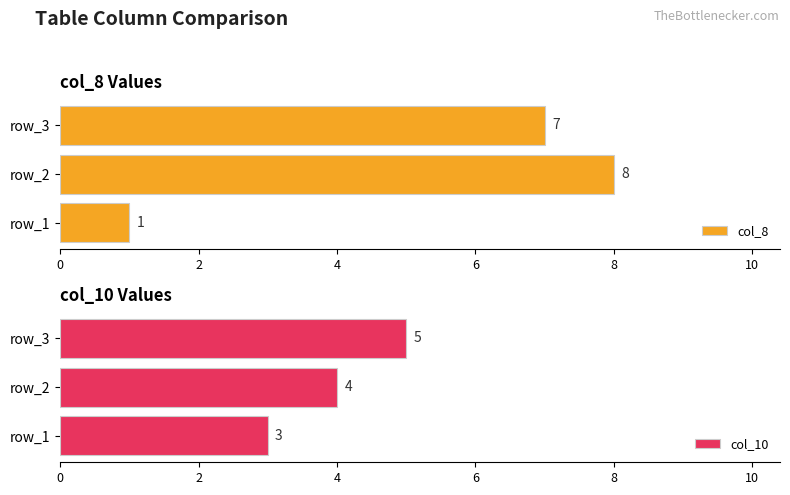

Reading right to left, what are all the values shown in this chart?

col_8: 7	8	1
col_10: 5	4	3